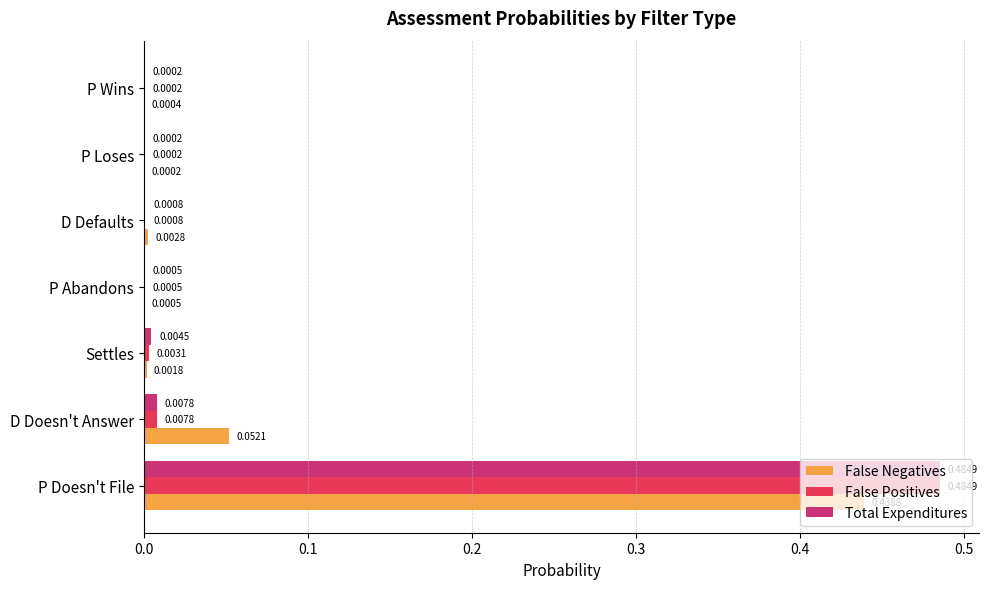

Is the value of Total Expenditures at P Wins greater than the value of False Positives at D Defaults?

No